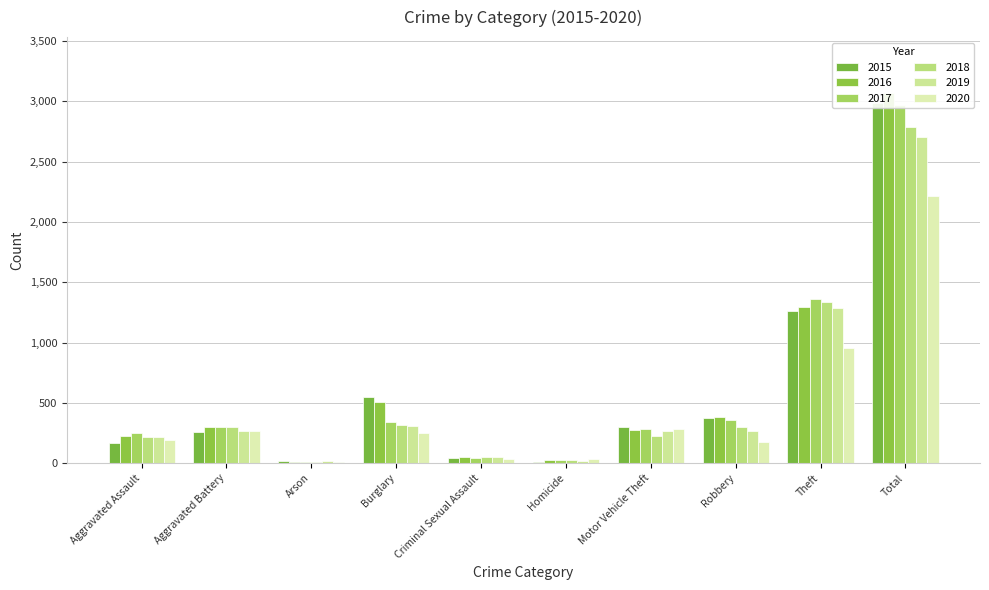

What are all the series names shown in the legend?

2015, 2016, 2017, 2018, 2019, 2020